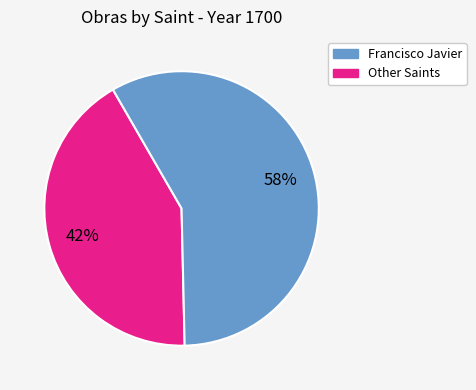

To the nearest percent, what is the difference between the largest and smallest slice percentages?

16%